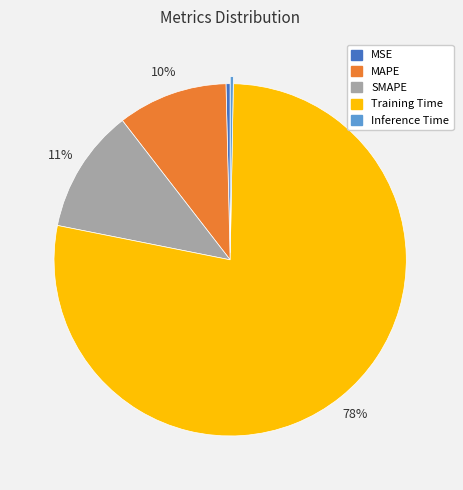

Do MSE and SMAPE together represent more than half of the pie?

No